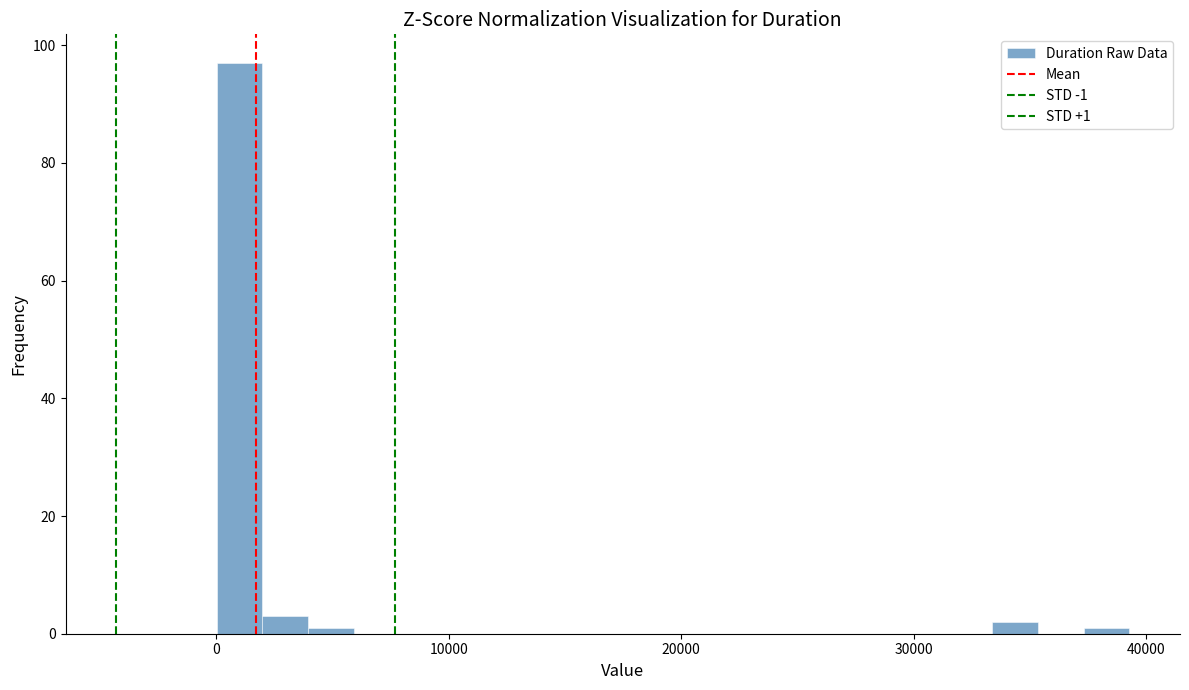

Around what value on the x-axis is the tallest bar? Give the approximate position of its centre, as read against the axis.

1000